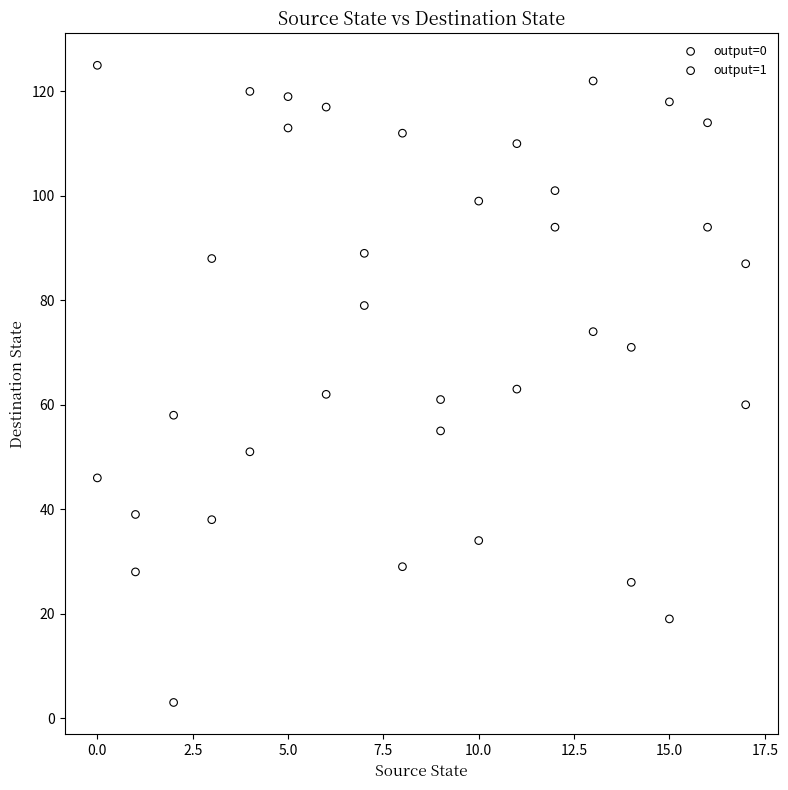

Which series reaches the maximum Y coordinate?

output=1